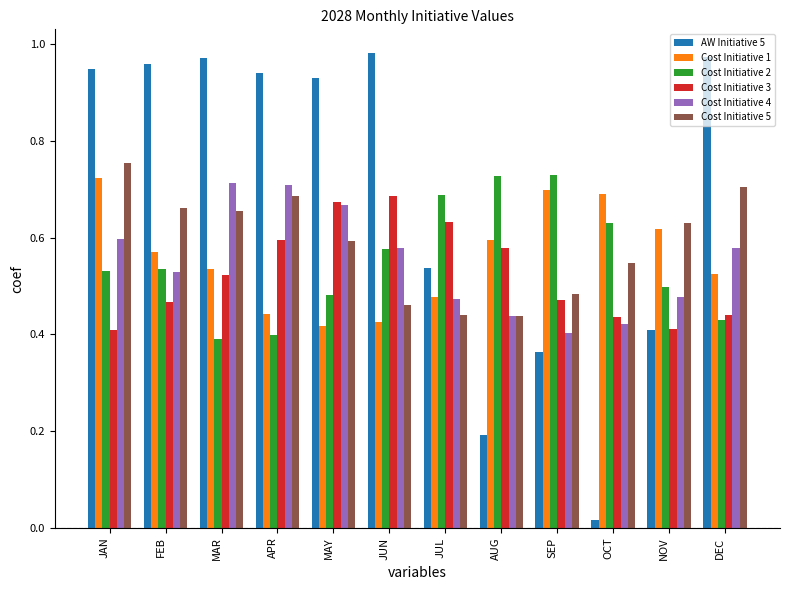

Which category has the lowest value across all series?

OCT